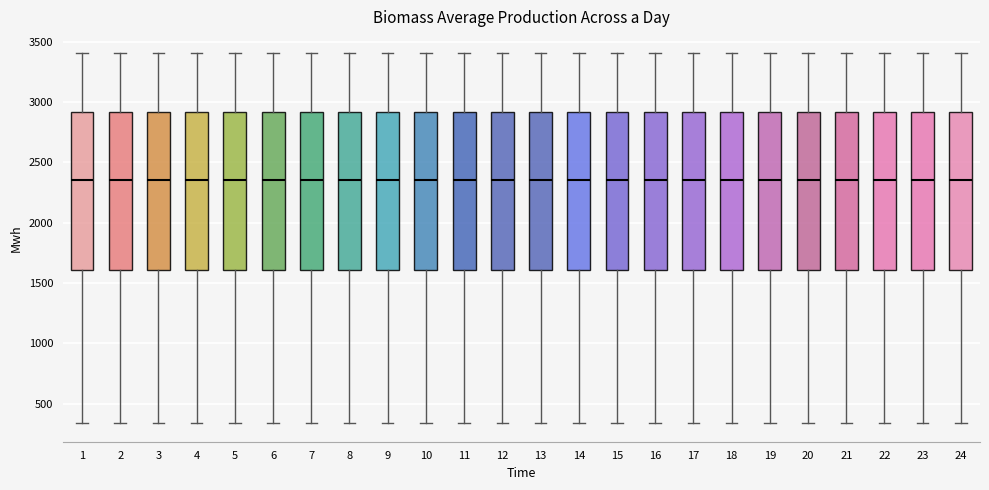

Reading left to right, read every box against the y-axis: the position of its median line, the range the box covers, and the ends of its whiskers. The values are not printed on the chart, so give them approximately, as read against the axis.

1: median 2350, box 1600 to 2900, whiskers 350 to 3400
2: median 2350, box 1600 to 2900, whiskers 350 to 3400
3: median 2350, box 1600 to 2900, whiskers 350 to 3400
4: median 2350, box 1600 to 2900, whiskers 350 to 3400
5: median 2350, box 1600 to 2900, whiskers 350 to 3400
6: median 2350, box 1600 to 2900, whiskers 350 to 3400
7: median 2350, box 1600 to 2900, whiskers 350 to 3400
8: median 2350, box 1600 to 2900, whiskers 350 to 3400
9: median 2350, box 1600 to 2900, whiskers 350 to 3400
10: median 2350, box 1600 to 2900, whiskers 350 to 3400
11: median 2350, box 1600 to 2900, whiskers 350 to 3400
12: median 2350, box 1600 to 2900, whiskers 350 to 3400
13: median 2350, box 1600 to 2900, whiskers 350 to 3400
14: median 2350, box 1600 to 2900, whiskers 350 to 3400
15: median 2350, box 1600 to 2900, whiskers 350 to 3400
16: median 2350, box 1600 to 2900, whiskers 350 to 3400
17: median 2350, box 1600 to 2900, whiskers 350 to 3400
18: median 2350, box 1600 to 2900, whiskers 350 to 3400
19: median 2350, box 1600 to 2900, whiskers 350 to 3400
20: median 2350, box 1600 to 2900, whiskers 350 to 3400
21: median 2350, box 1600 to 2900, whiskers 350 to 3400
22: median 2350, box 1600 to 2900, whiskers 350 to 3400
23: median 2350, box 1600 to 2900, whiskers 350 to 3400
24: median 2350, box 1600 to 2900, whiskers 350 to 3400